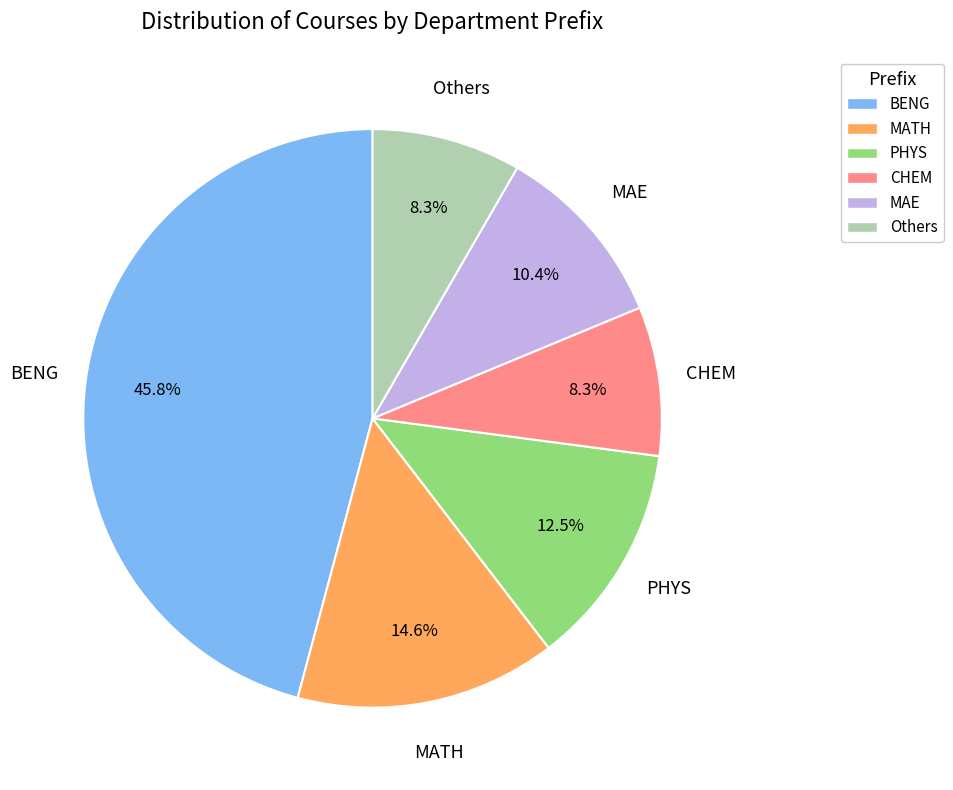

Which slice is the largest?

BENG